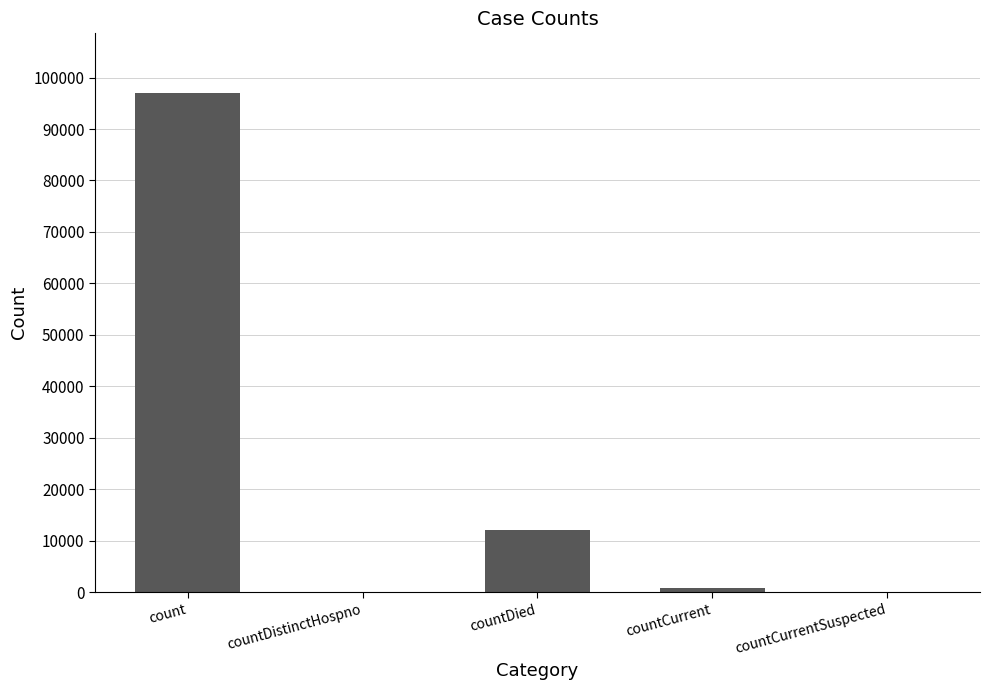

At which category does the chart reach its peak across all series?

count